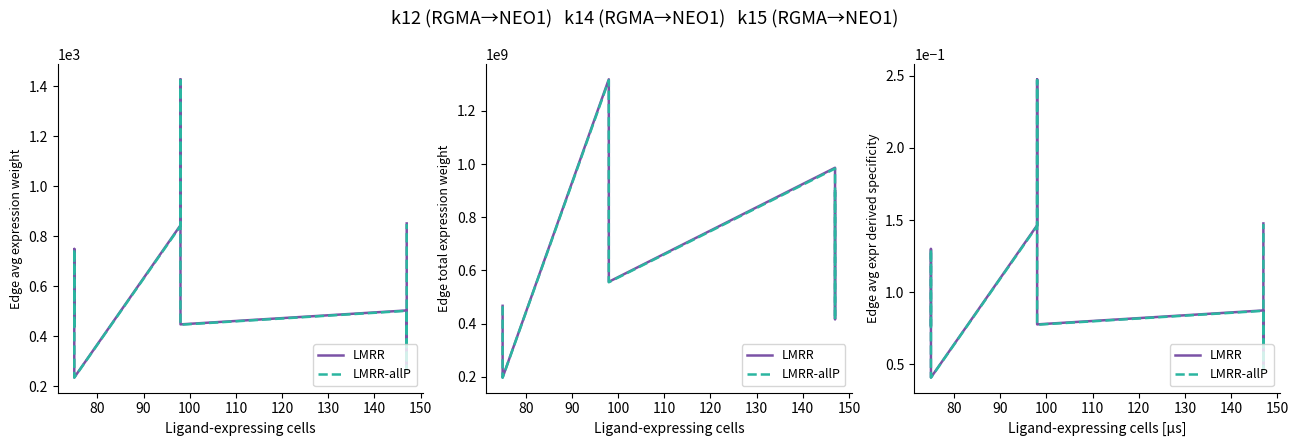

What is the difference between the maximum and minimum values in the LMRR-allP series?

0.2